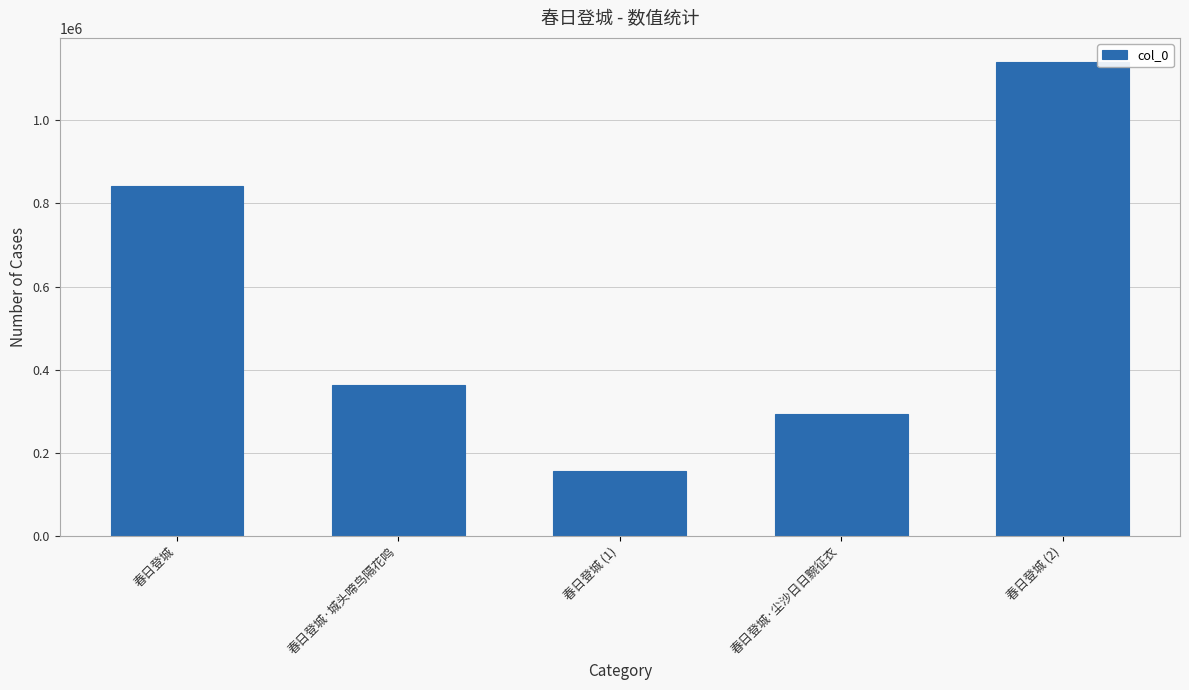

List the labels in order of value, smallest first.

春日登城 (1), 春日登城·尘沙日日黦征衣, 春日登城·城头啼鸟隔花鸣, 春日登城, 春日登城 (2)